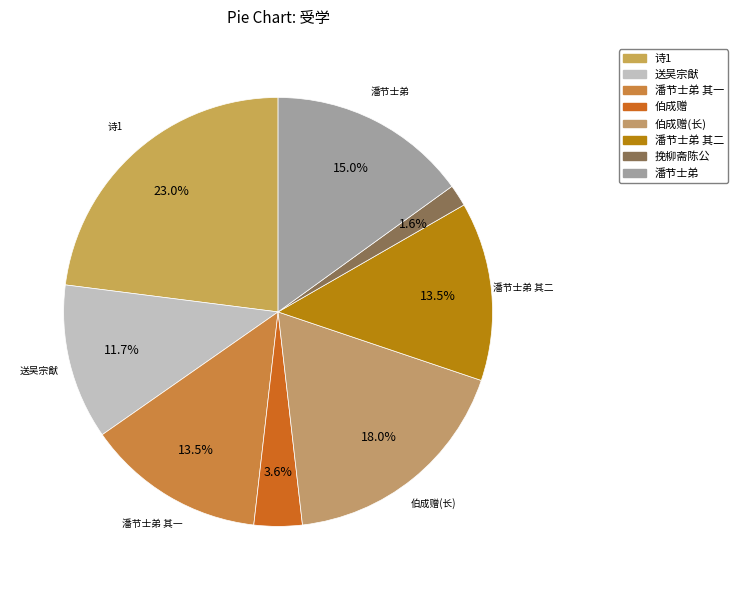

Which category has the smallest portion of the pie?

挽柳斋陈公·受学龙图老